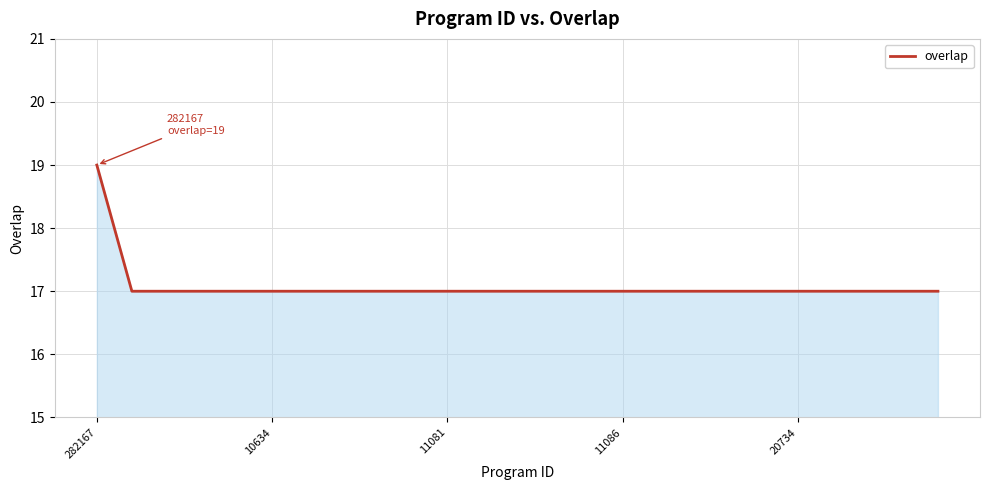

How many categories are shown in the chart?

25